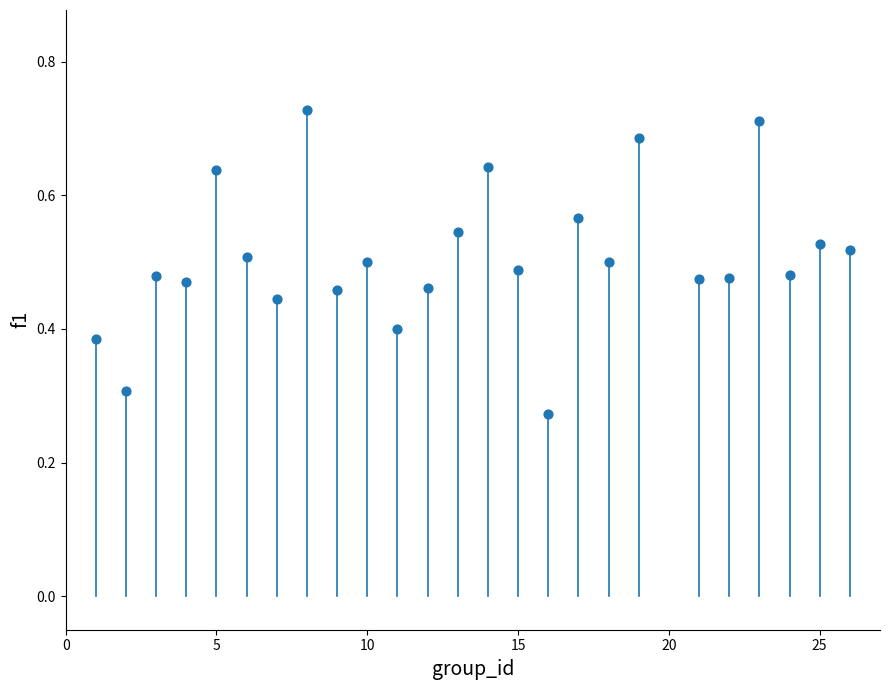

What is the range of X values (max minus min)?

25.0